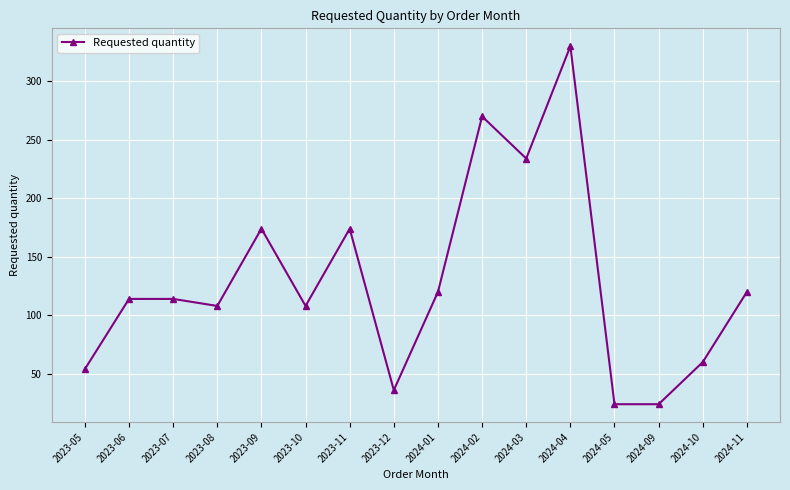

What is the average value?

129